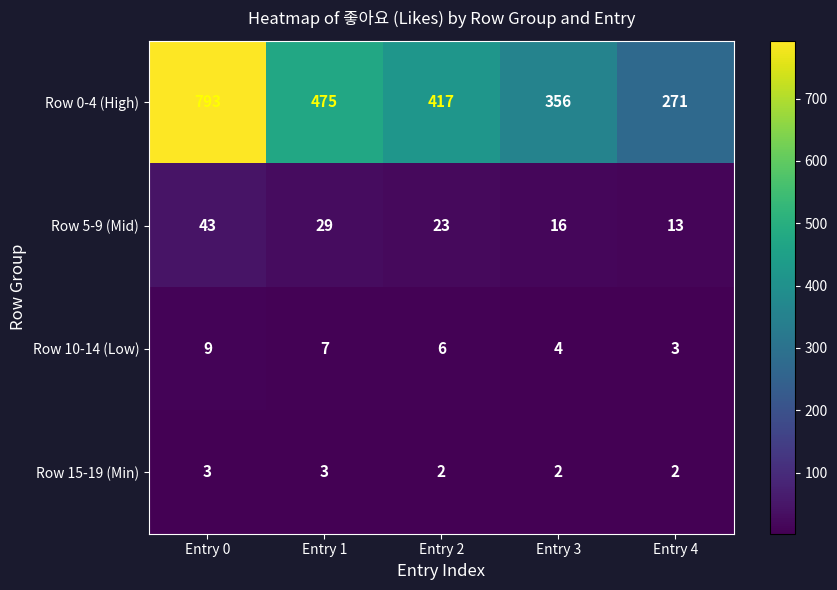

Which series has the largest total across all categories?

Row 0-4 (High)